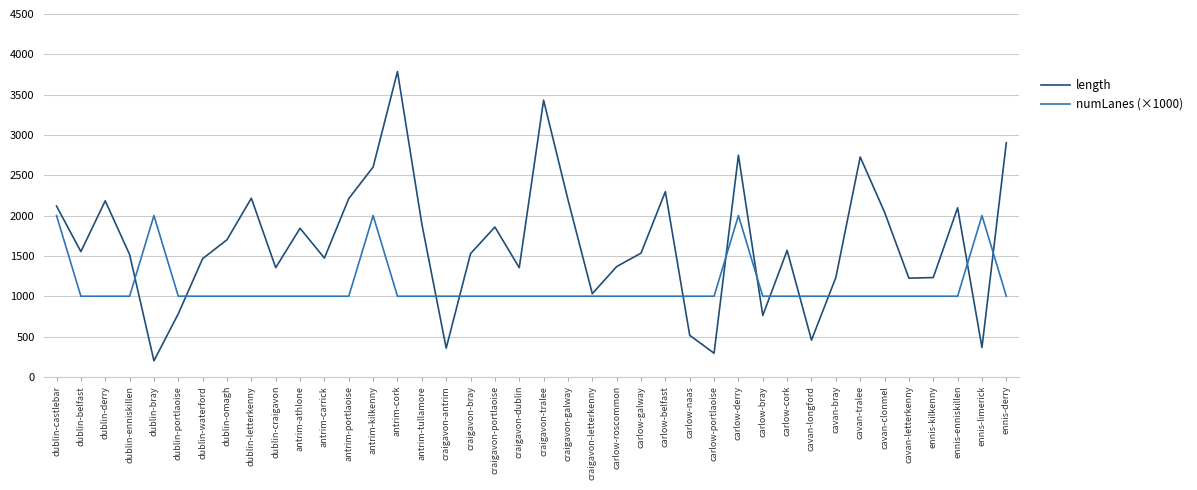

What is the greatest value displayed?

3786.4